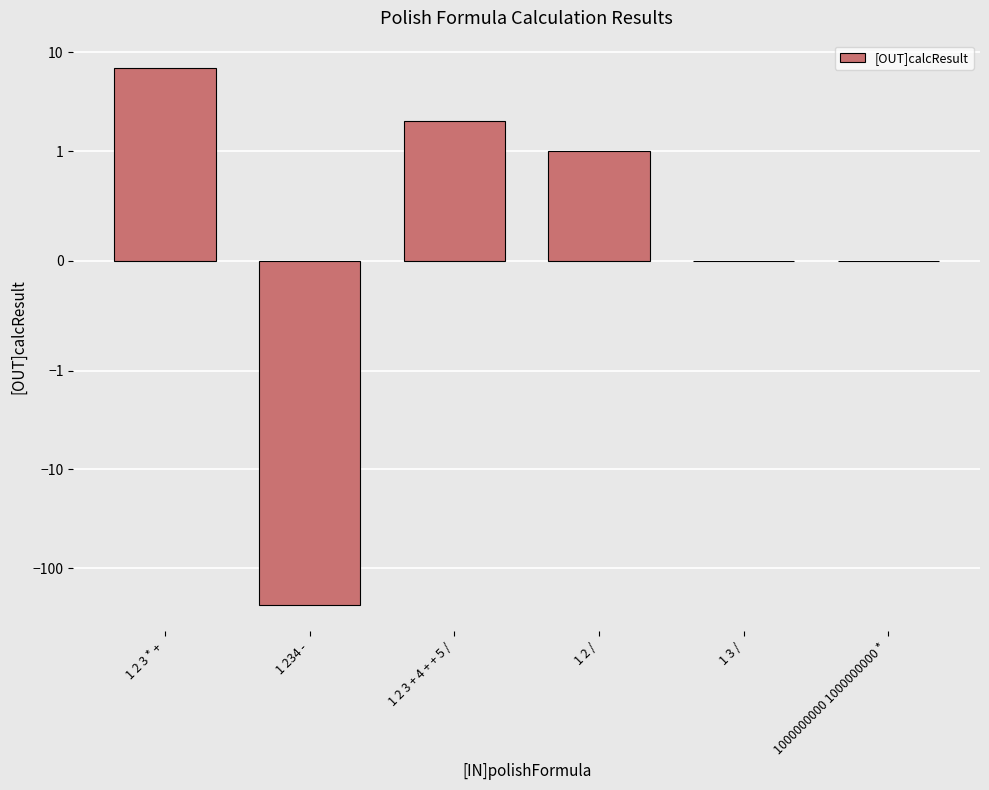

At which label does the data first exceed 1?

1 2 3 * +